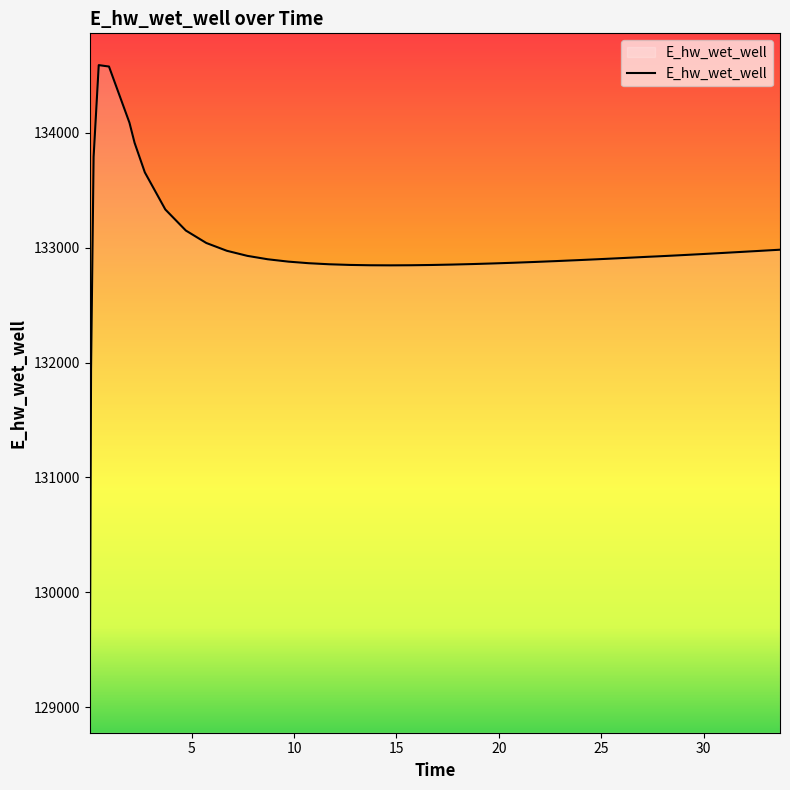

What is the difference between the maximum and minimum values?

5532.7